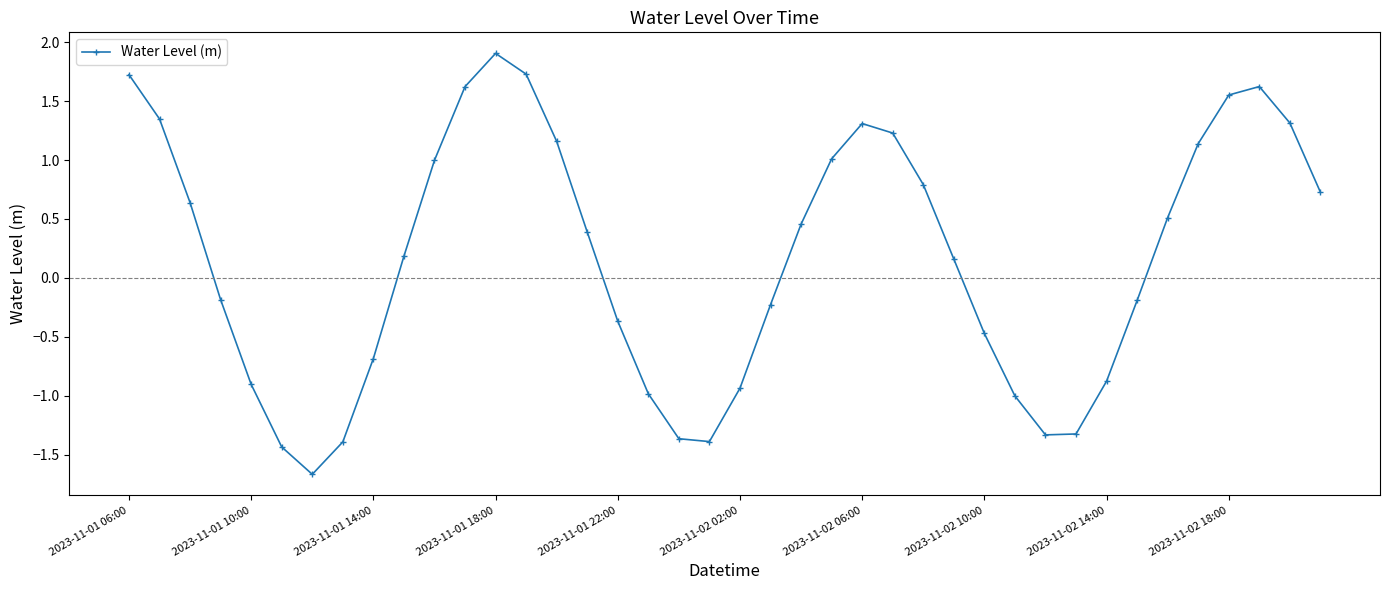

Does the chart have visible grid lines?

No